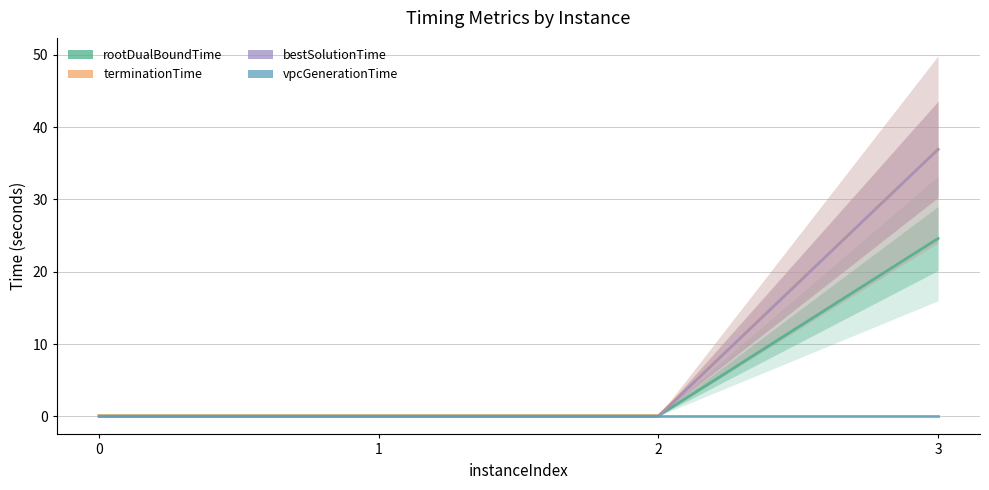

What is the value of the rootDualBoundTime point at the 2nd from the left?

0.1